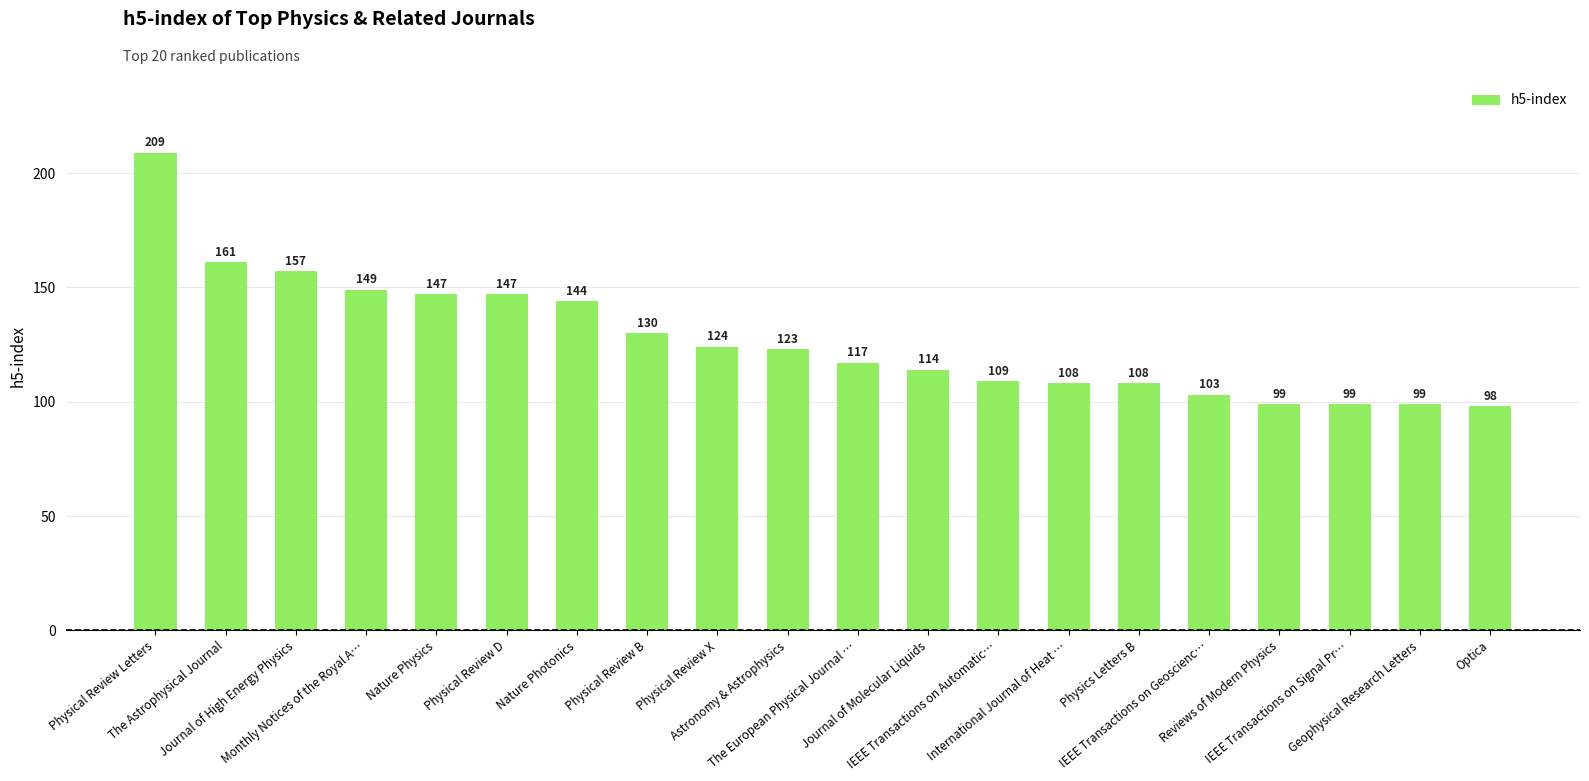

Reading left to right, list all the values displayed in this chart.

Physical Review Letters=209	The Astrophysical Journal=161	Journal of High Energy Physics=157	Monthly Notices of the Royal A…=149	Nature Physics=147	Physical Review D=147	Nature Photonics=144	Physical Review B=130	Physical Review X=124	Astronomy & Astrophysics=123	The European Physical Journal …=117	Journal of Molecular Liquids=114	IEEE Transactions on Automatic…=109	International Journal of Heat …=108	Physics Letters B=108	IEEE Transactions on Geoscienc…=103	Reviews of Modern Physics=99	IEEE Transactions on Signal Pr…=99	Geophysical Research Letters=99	Optica=98